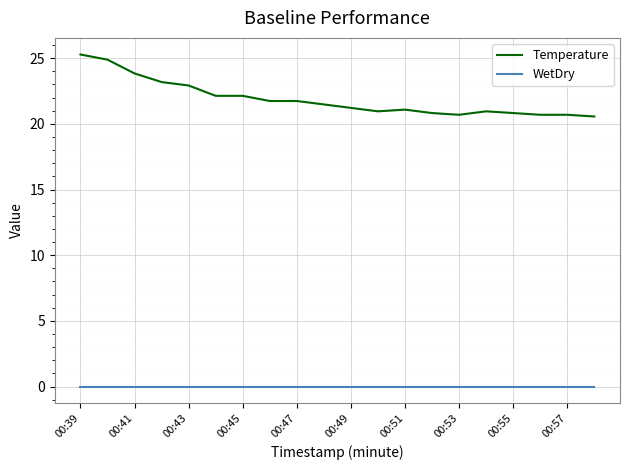

Rank the series by their maximum value, from lowest to highest.

WetDry, Temperature